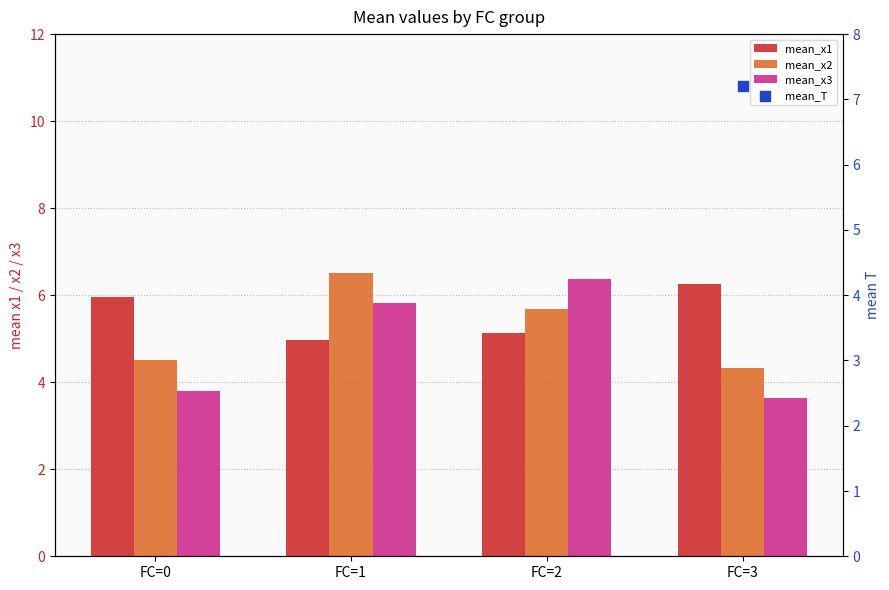

Which series reaches the maximum Y coordinate?

mean_T